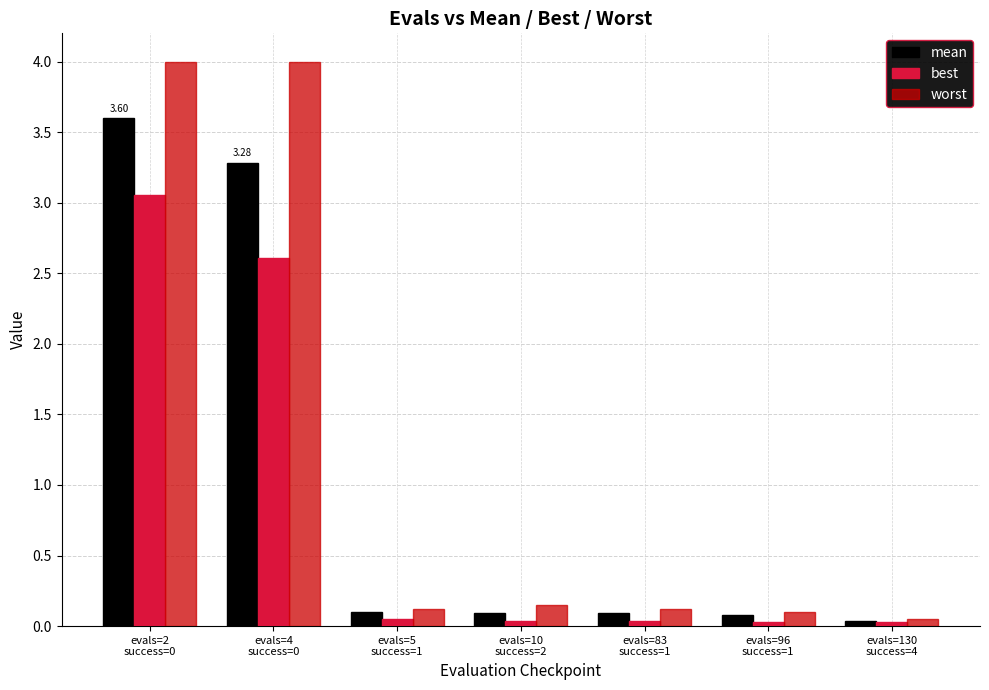

What are all the series names shown in the legend?

mean, best, worst